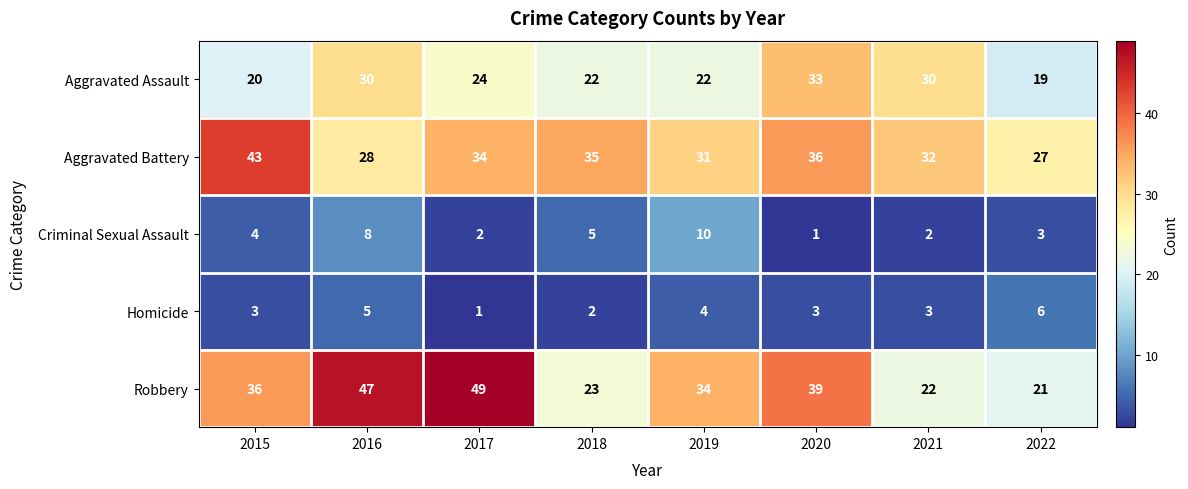

What is the difference between the maximum and minimum values in the Robbery series?

28